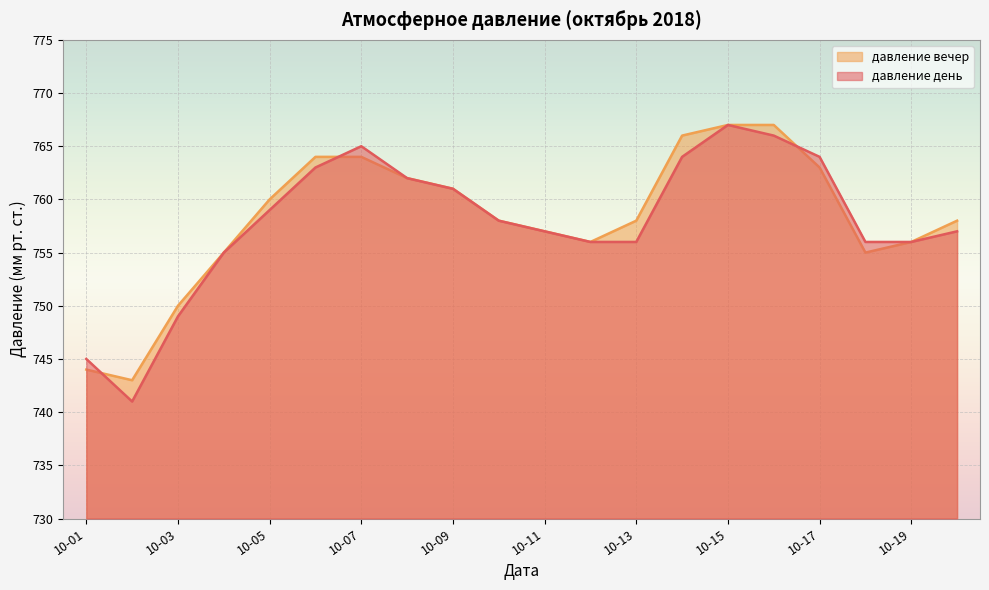

Reading right to left, transcribe all the data shown in this chart.

давление день: 757	756	756	764	766	767	764	756	756	757	758	761	762	765	763	759	755	749	741	745
давление вечер: 758	756	755	763	767	767	766	758	756	757	758	761	762	764	764	760	755	750	743	744